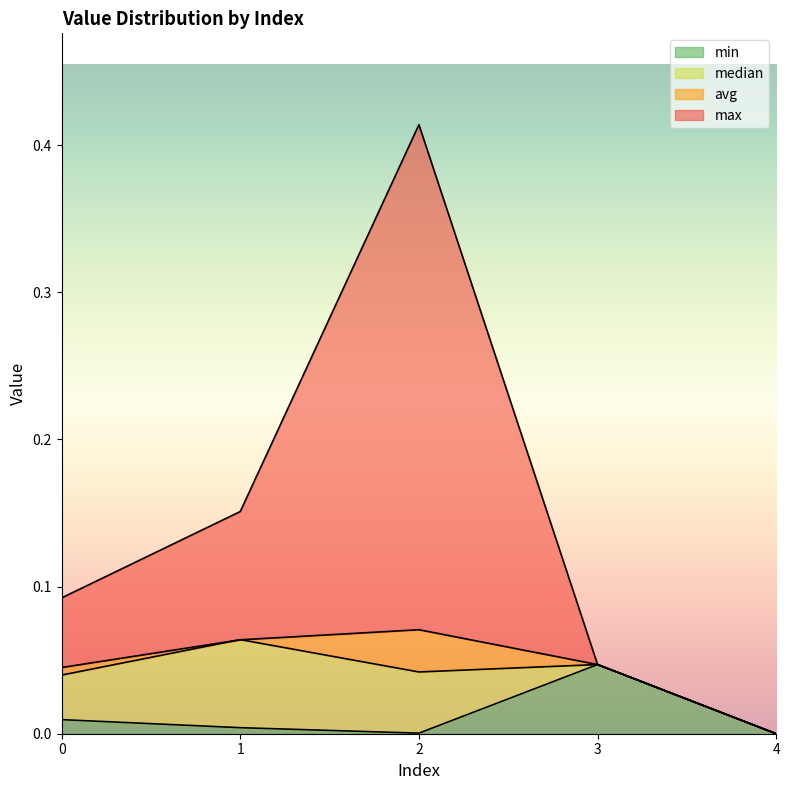

Rank the series at 0 from lowest to highest value.

min, median, avg, max